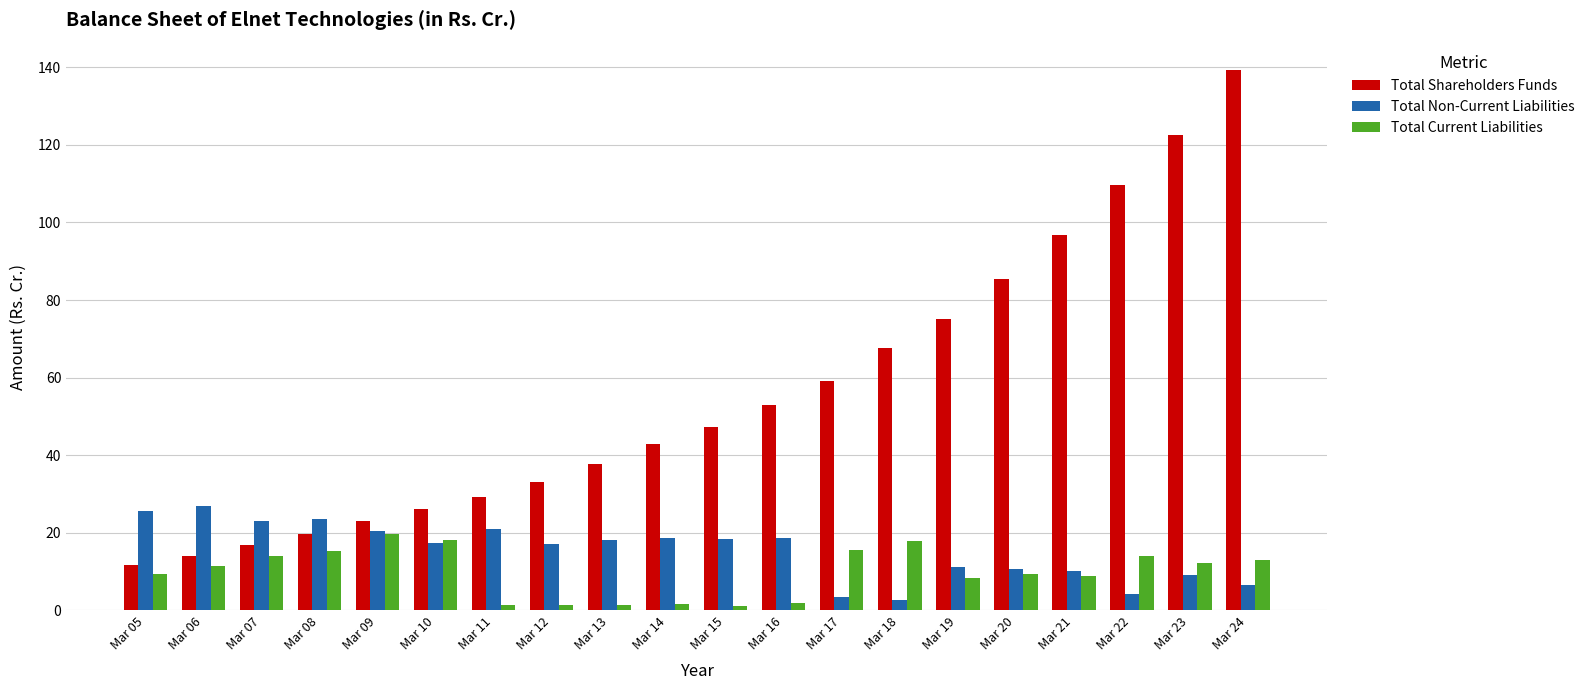

What is the value of the Total Shareholders Funds bar at the 15th from the left?

75.2